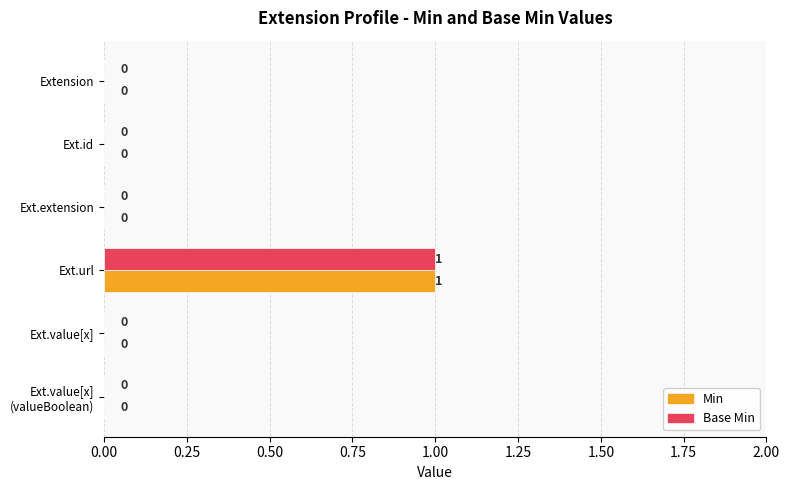

Which category has the highest value in the Base Min series?

Ext.url